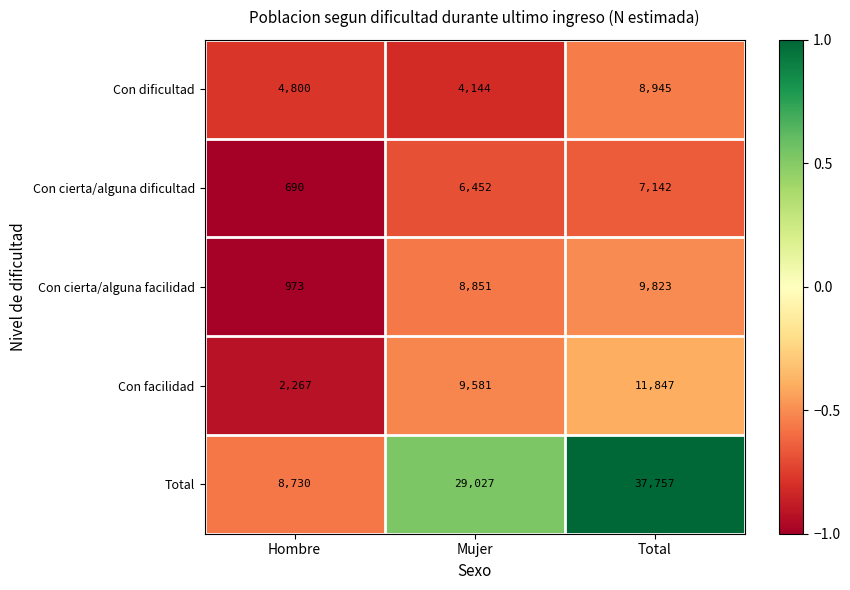

Reading left to right, list all the values displayed in this chart.

Con dificultad: 4800	4144	8945
Con cierta/alguna dificultad: 690	6452	7142
Con cierta/alguna facilidad: 973	8851	9823
Con facilidad: 2267	9581	11847
Total: 8730	29027	37757